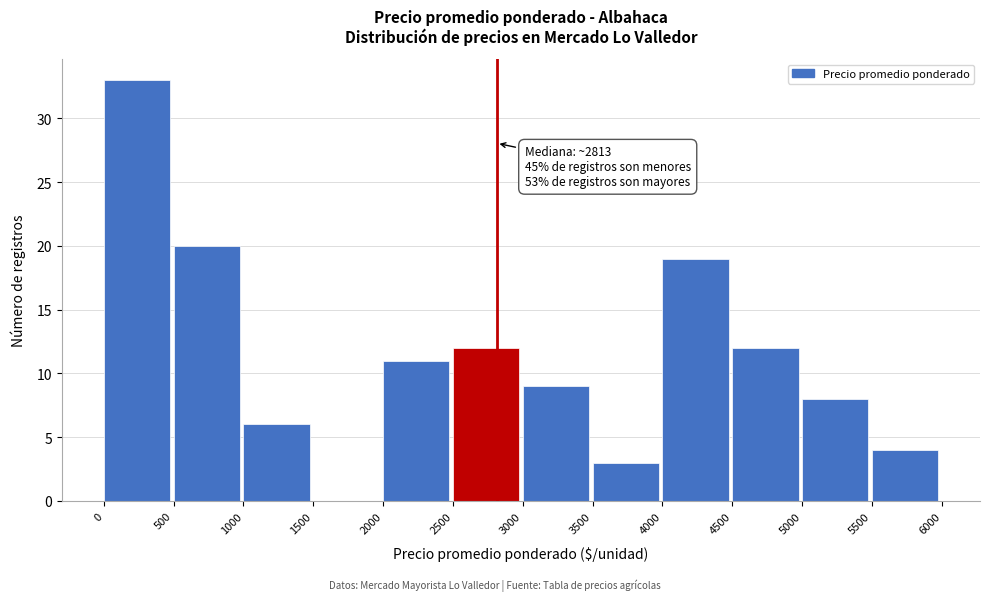

Which range on the x-axis has the tallest bar?

0 to 500